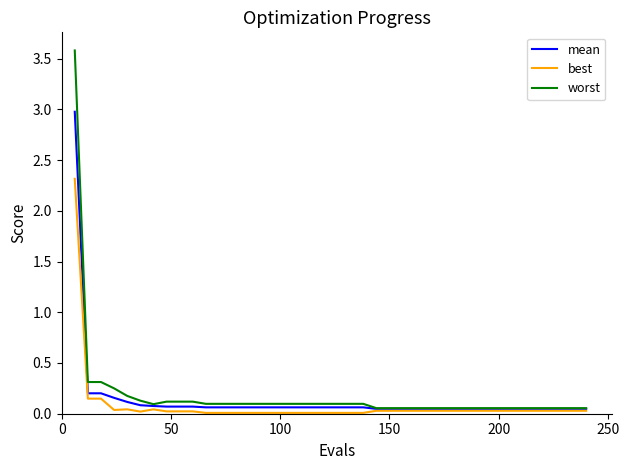

Rank the series by their maximum value, from lowest to highest.

best, mean, worst